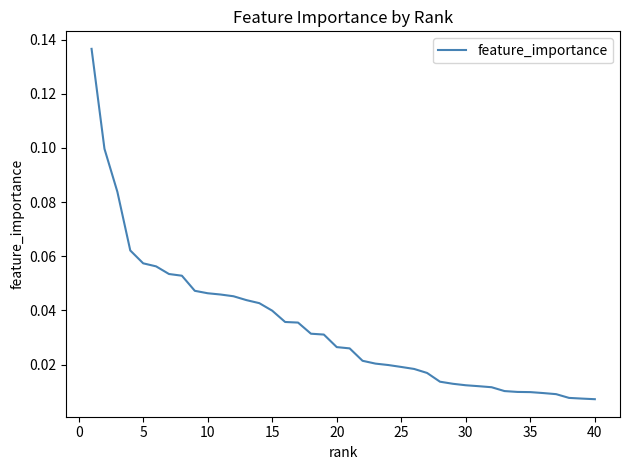

Reading left to right, list all the values displayed in this chart.

0.1	0.1	0.1	0.1	0.1	0.1	0.1	0.1	0.0	0.0	0.0	0.0	0.0	0.0	0.0	0.0	0.0	0.0	0.0	0.0	0.0	0.0	0.0	0.0	0.0	0.0	0.0	0.0	0.0	0.0	0.0	0.0	0.0	0.0	0.0	0.0	0.0	0.0	0.0	0.0